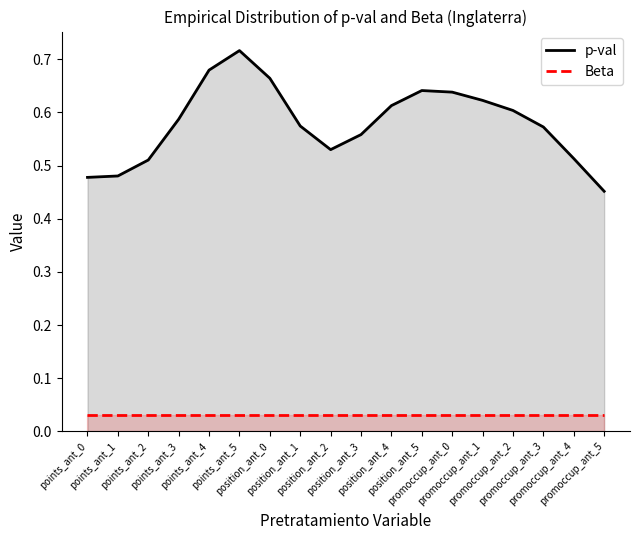

The p-val series shows 0.4 at promoccup_ant_1. True or false?

False